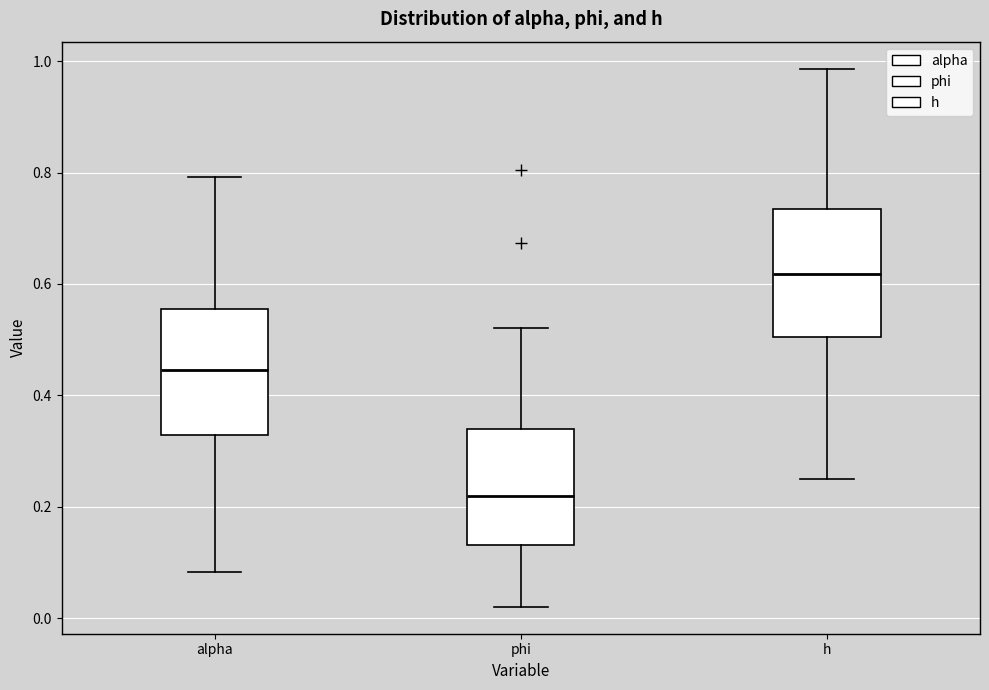

Where does the upper whisker of the box for alpha end on the y-axis? The values are not printed on the chart, so give them approximately, as read against the axis.

0.80